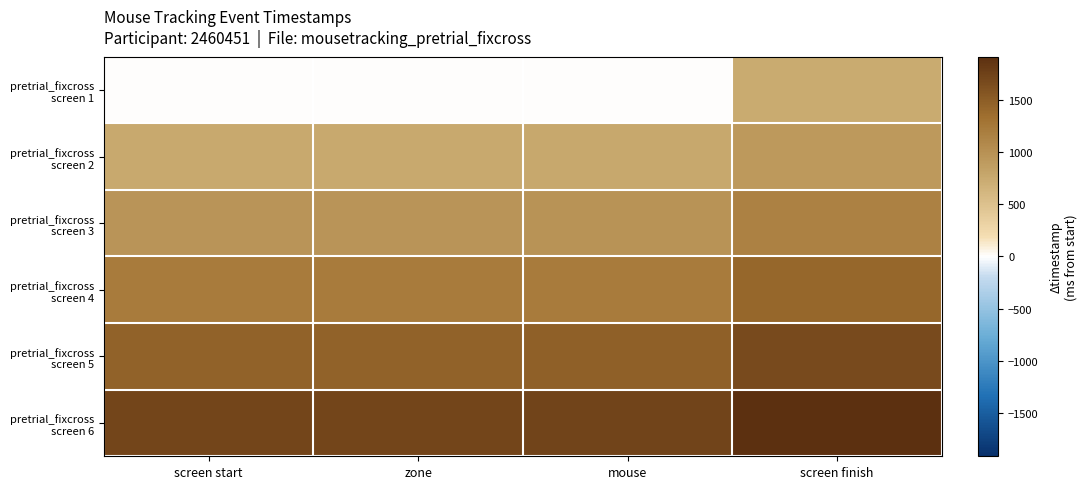

At how many categories does at least one series exceed 388?

4